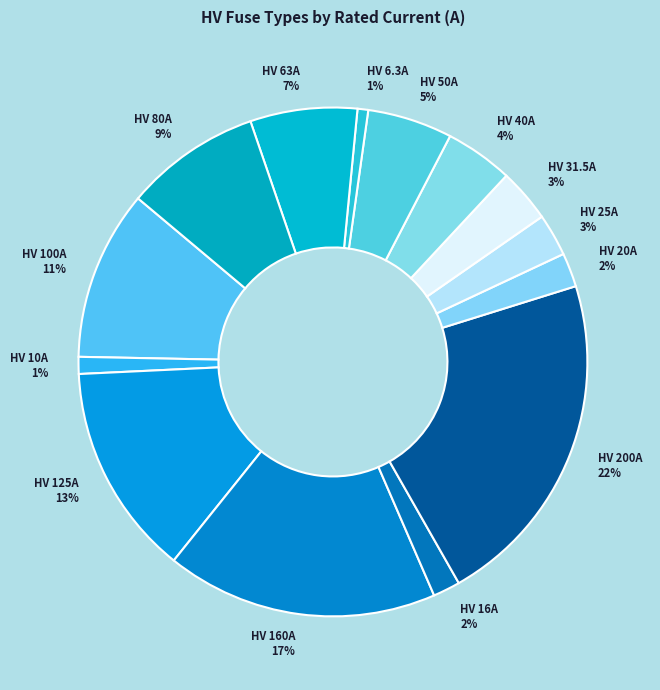

Does HV 31.5A represent more than half of the total?

No